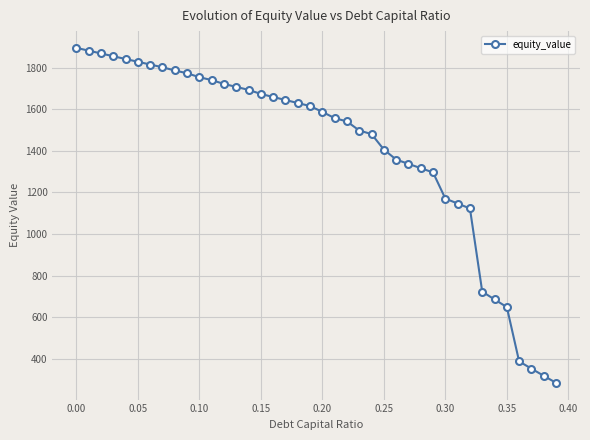

Reading left to right, transcribe all the data shown in this chart.

1895.2	1881.7	1868.3	1854.9	1841.5	1828.2	1815.0	1801.8	1786.4	1773.0	1754.0	1740.1	1721.6	1707.3	1693.1	1673.4	1658.9	1644.3	1629.8	1615.3	1587.1	1557.2	1541.2	1497.6	1480.4	1406.0	1357.8	1337.2	1316.5	1295.9	1170.2	1146.4	1122.6	722.5	685.1	648.2	387.0	352.2	317.8	283.9